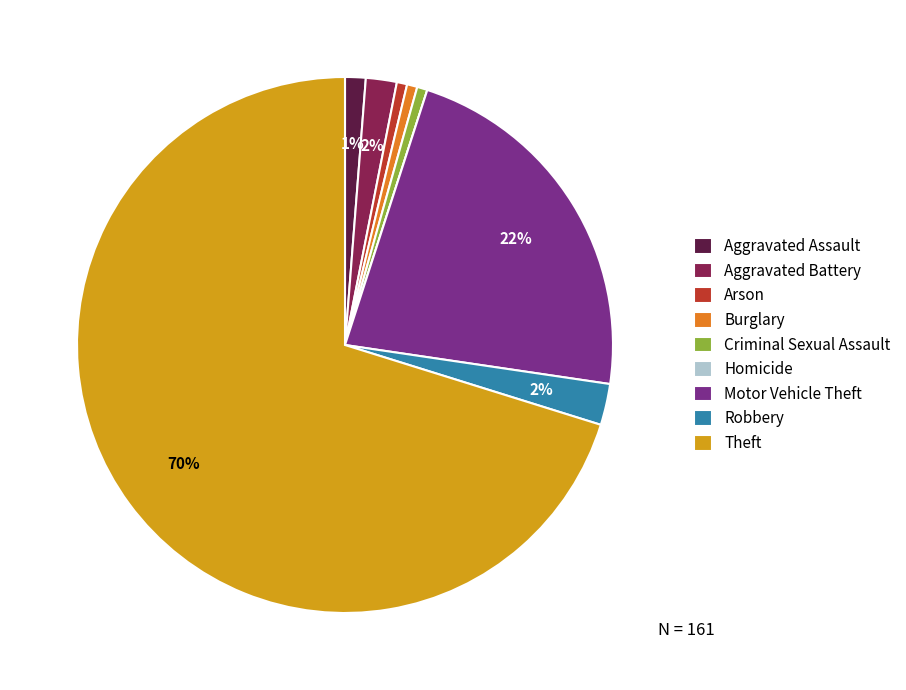

To the nearest percent, what percentage of the pie is Aggravated Assault?

1%